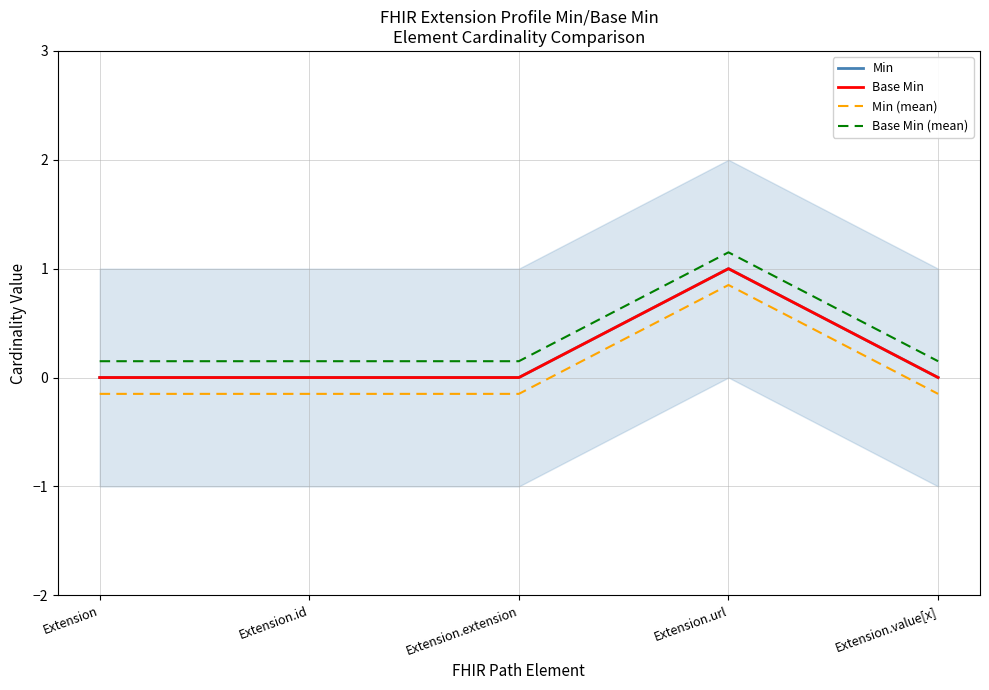

List the series in order of their peak value, lowest first.

Min (mean), Min, Base Min, Base Min (mean)